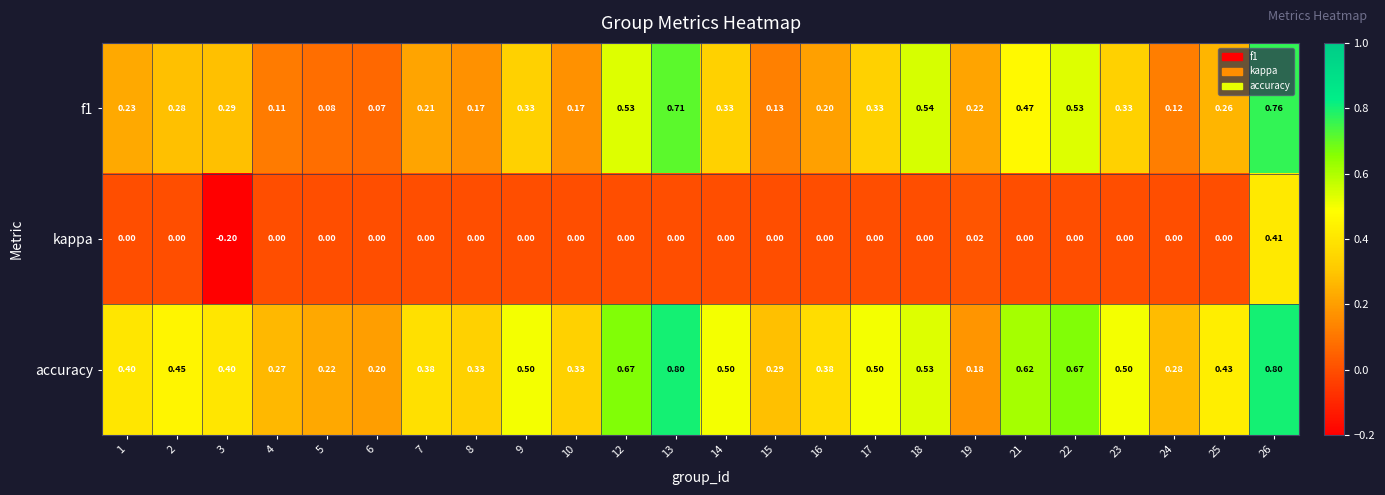

Which series has the largest total across all categories?

accuracy